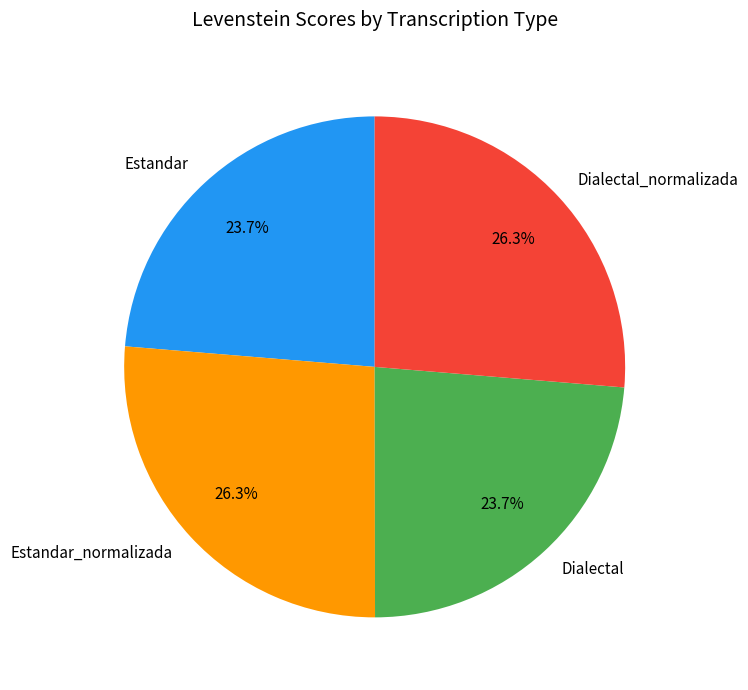

To the nearest percent, what portion does Estandar_normalizada represent?

26%